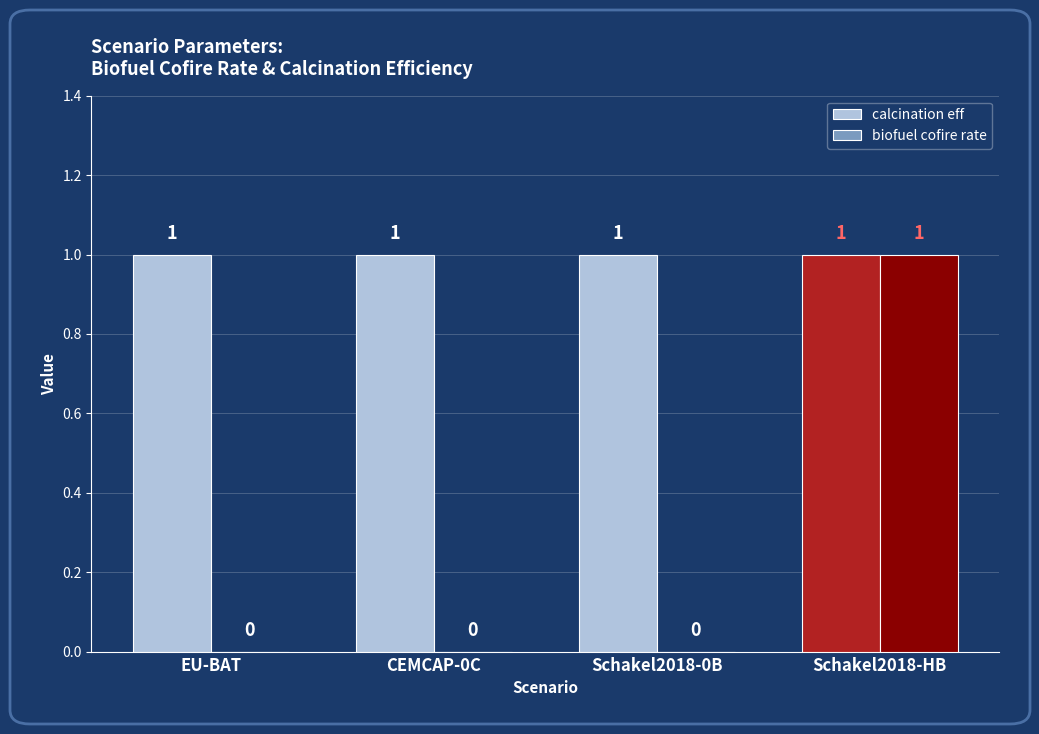

Count the biofuel cofire rate values in the range 0 to 1.

4